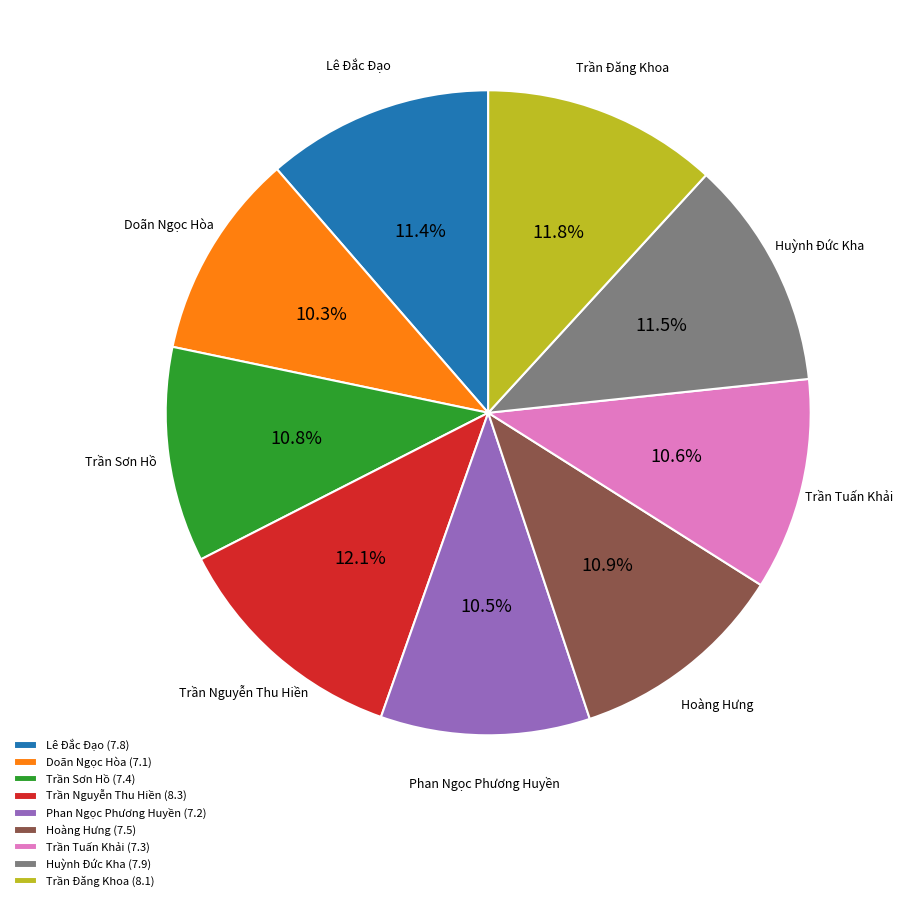

Is there a majority slice in this chart?

No